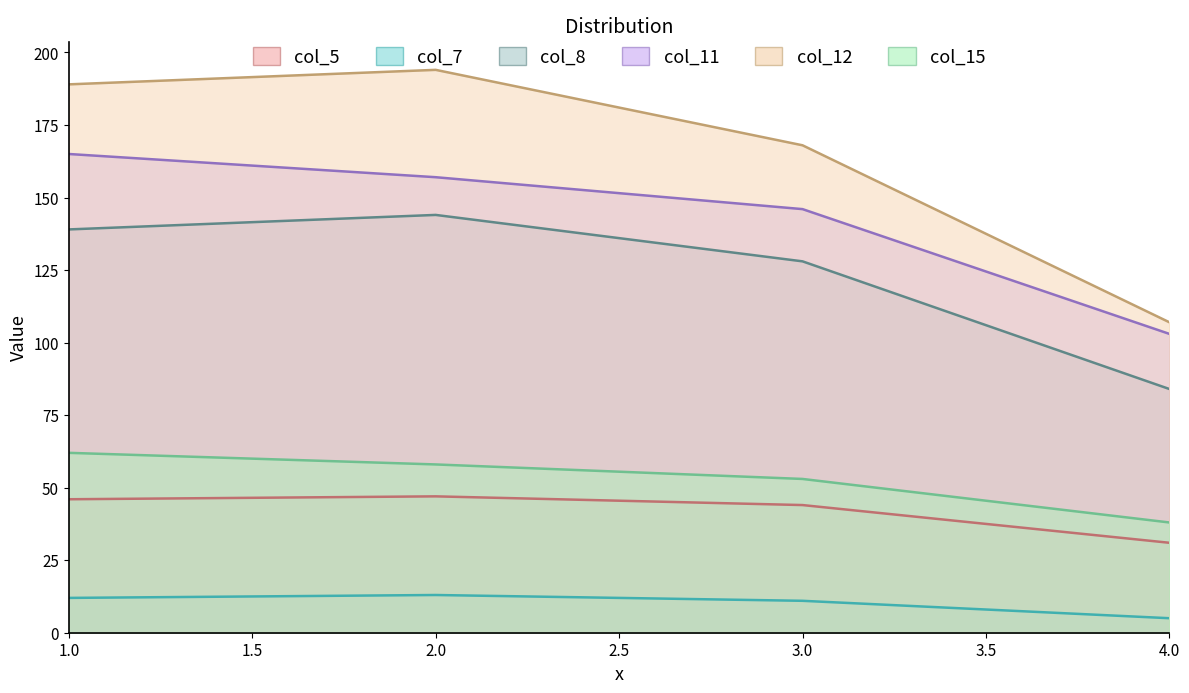

Rank the series at 4 from highest to lowest value.

col_12, col_11, col_8, col_15, col_5, col_7